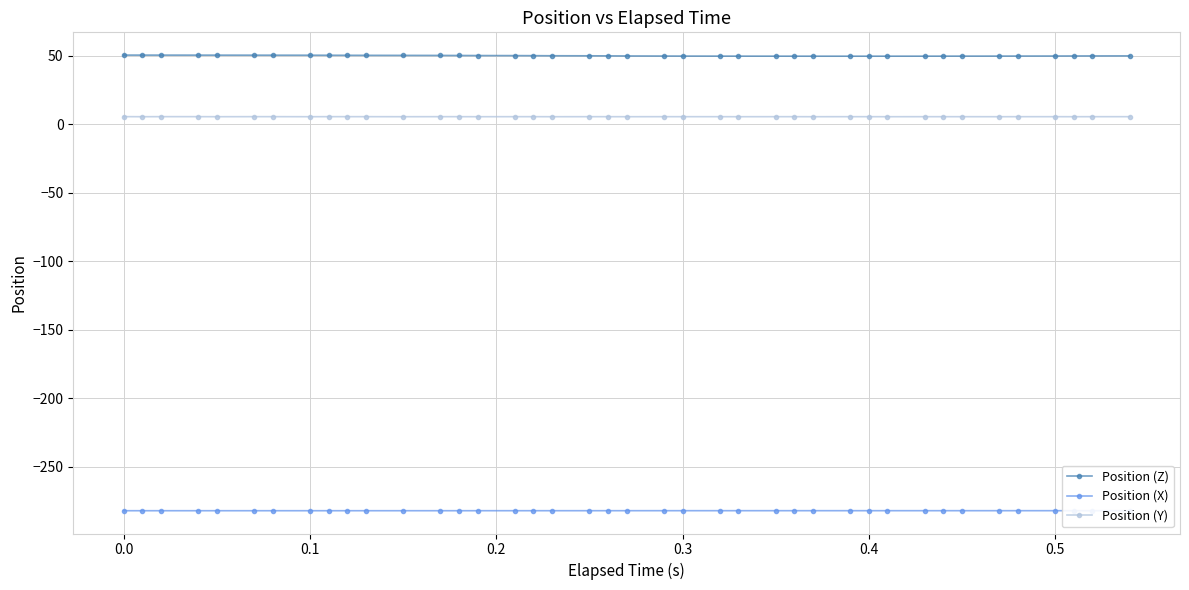

What is the sum of all Position (X) values?

-11283.9